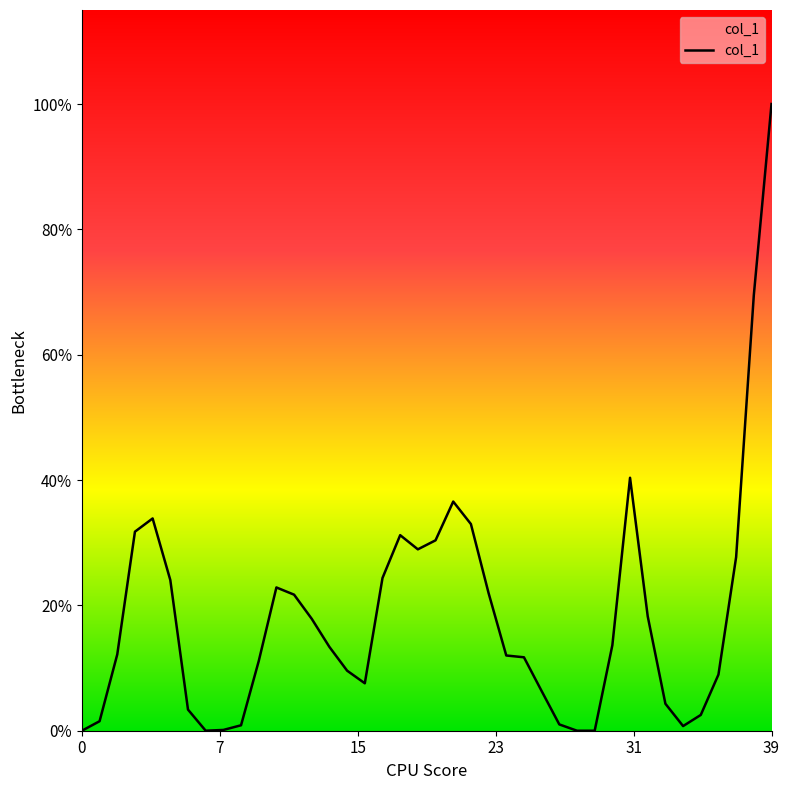

Does the chart have visible grid lines?

No